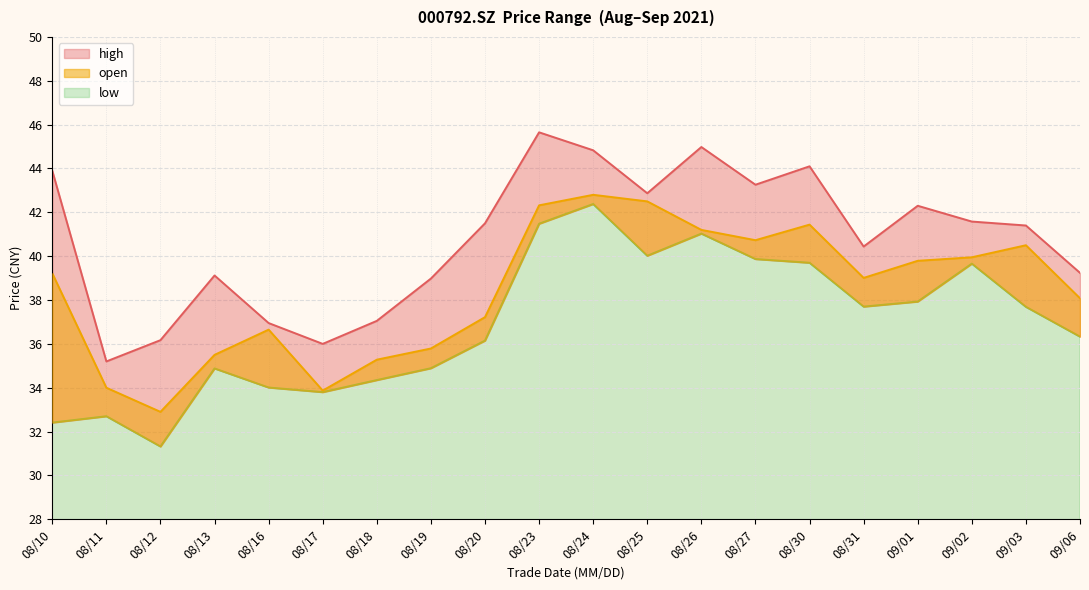

Which category has the lowest value in the open series?

08/12